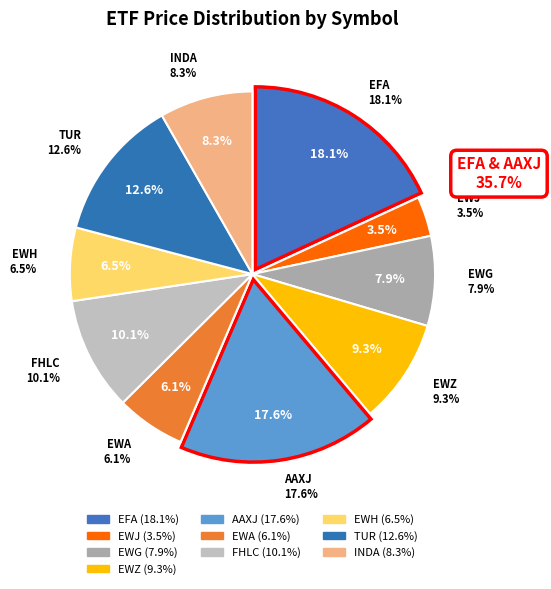

The AAXJ slice represents 7% of the pie. True or false?

False